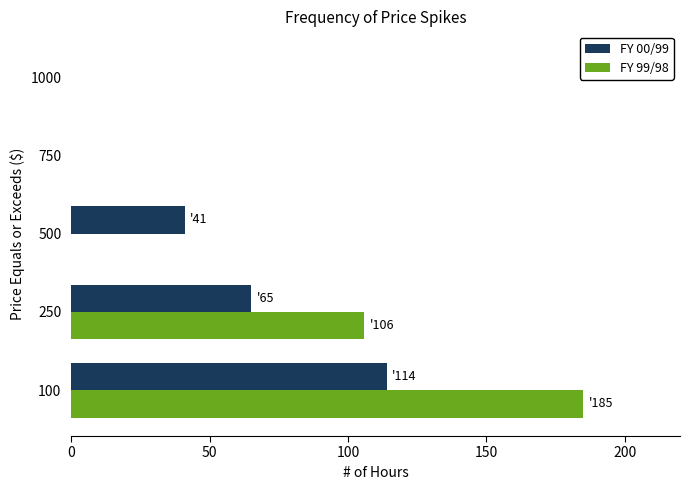

Where is FY 99/98 nearest to the value 92?

250